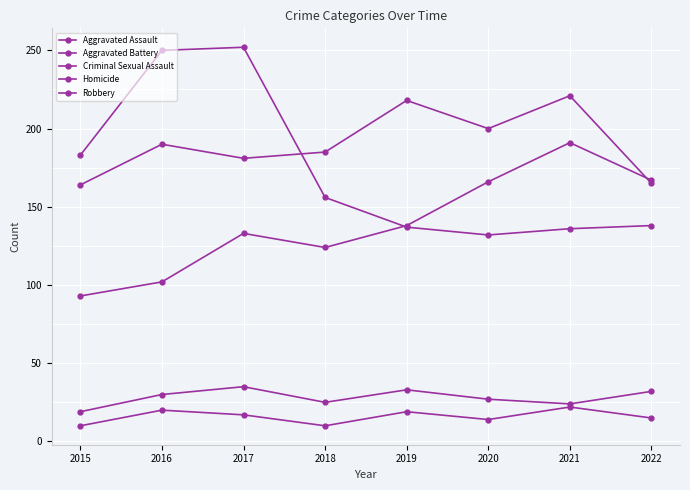

Is it true that Robbery equals 59 at 2015?

False